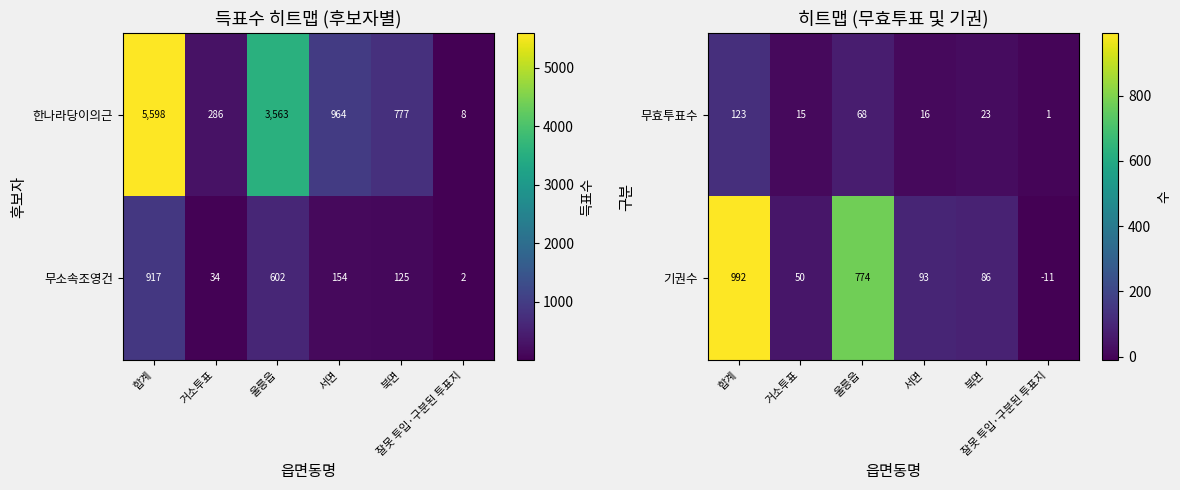

What is the difference between the second highest and second lowest values in the 무효투표수 series?

53